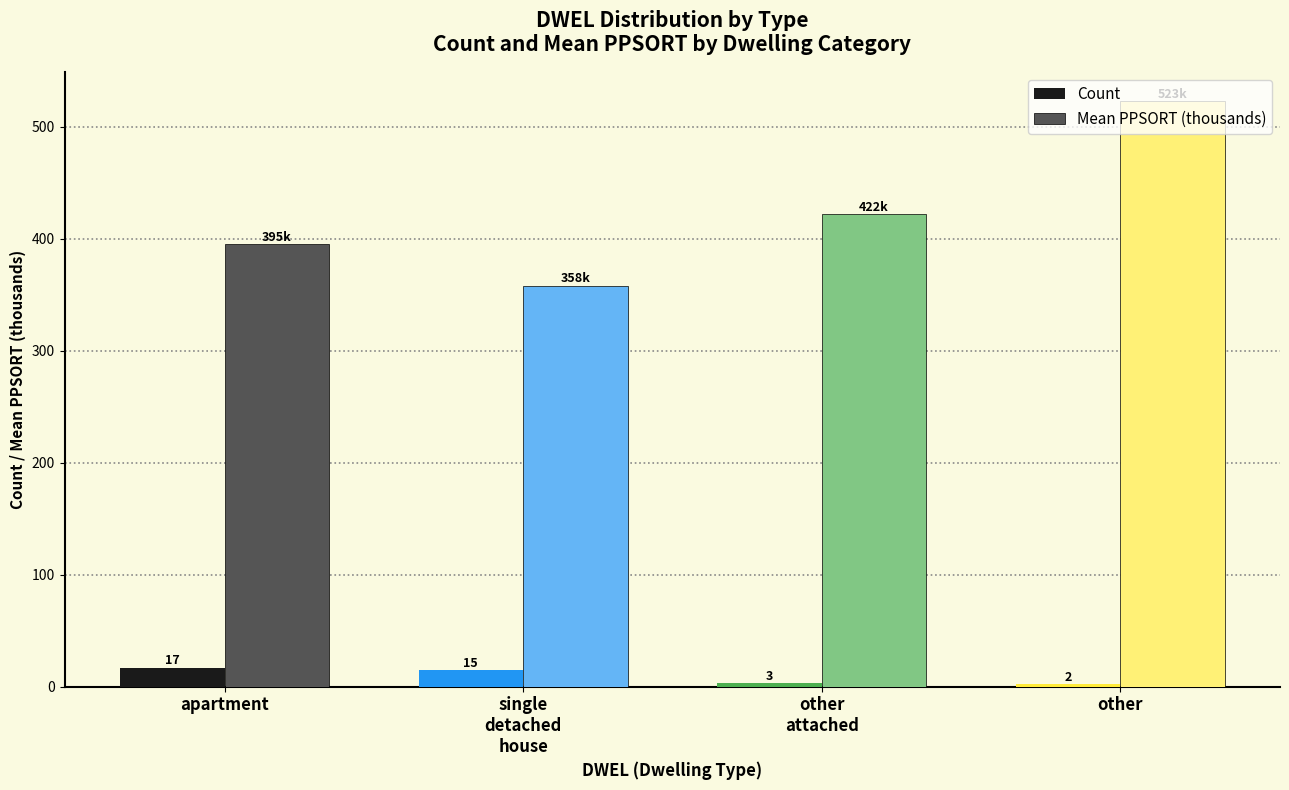

List the series in order of their overall mean, lowest first.

Count, Mean PPSORT (thousands)